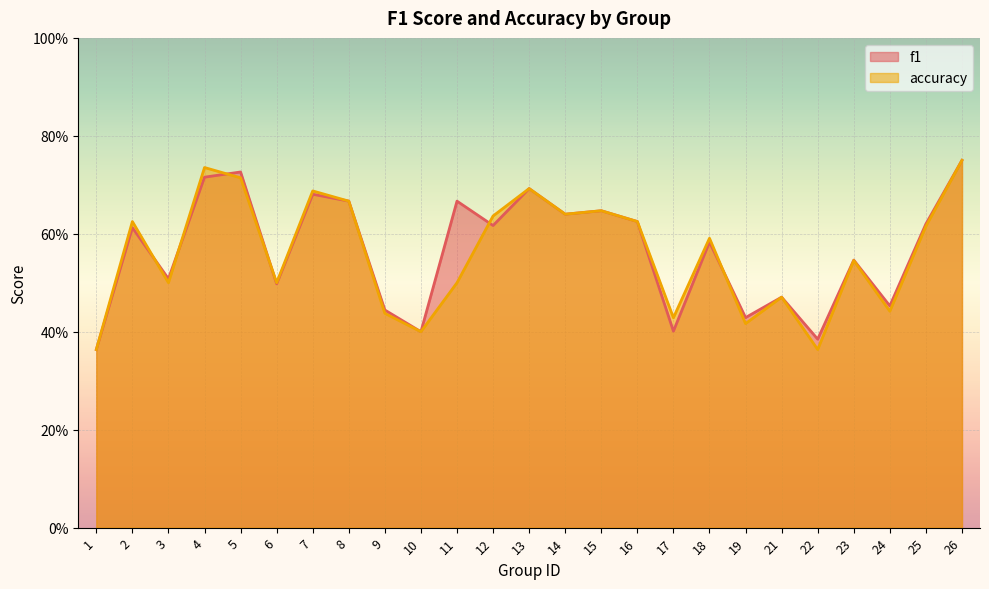

What is the difference between the second highest and second lowest values in the accuracy series?

0.4